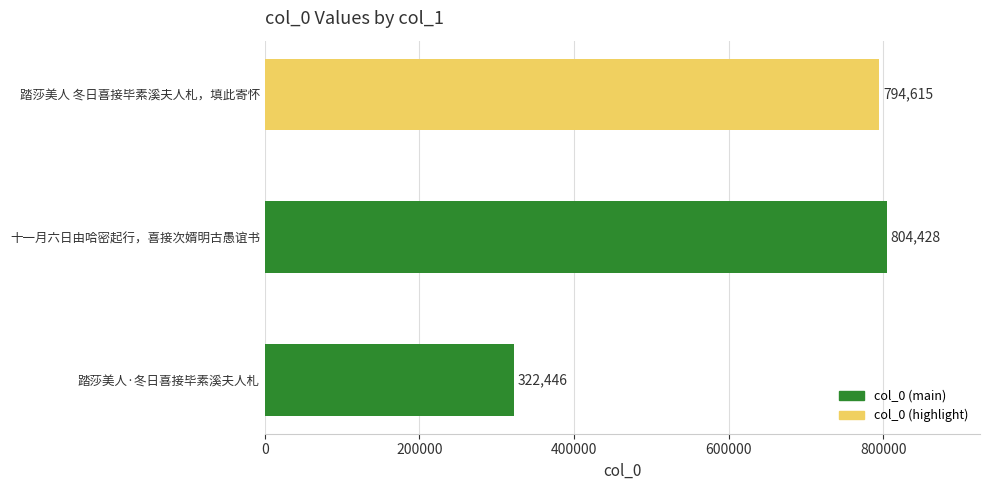

Count the number of data series in this chart.

1